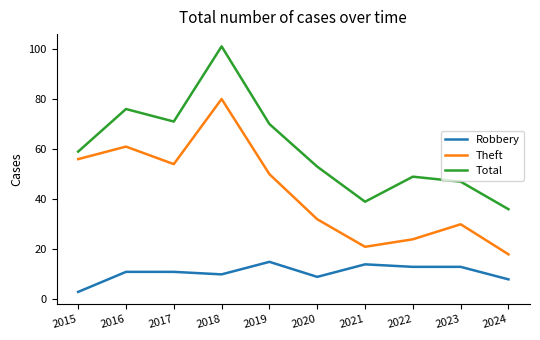

What is the sum of the Robbery values at 2016 and 2018?

21